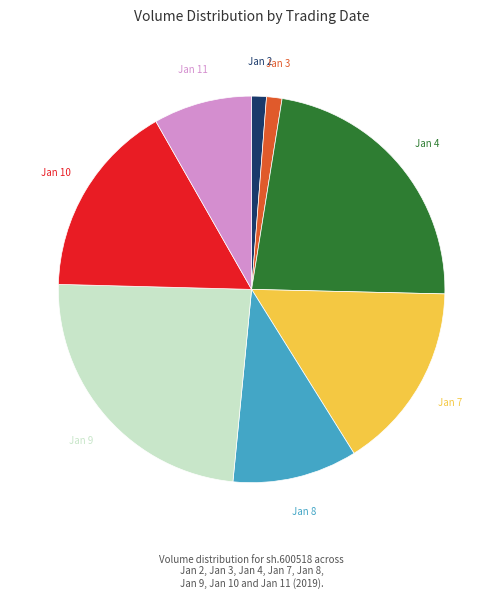

Does any single category account for the majority?

No